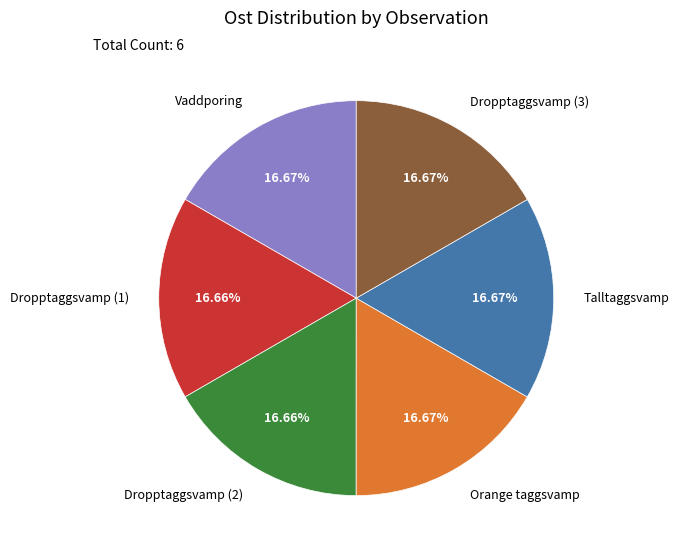

Is there a majority slice in this chart?

No